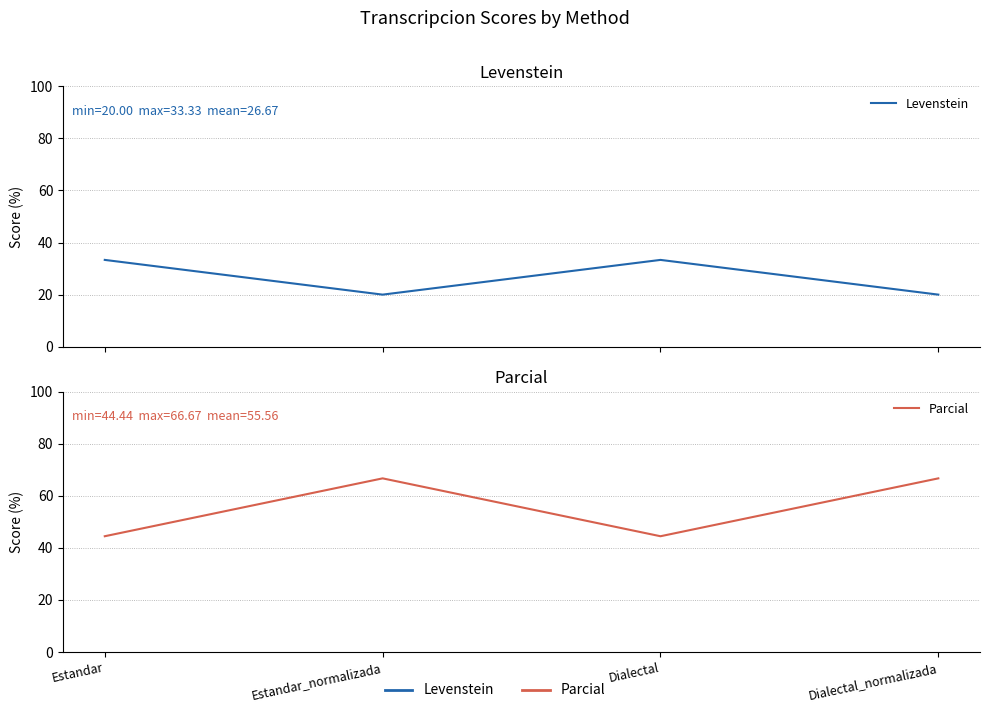

Reading left to right, list all the values displayed in this chart.

Levenstein: Estandar=33.3	Estandar_normalizada=20.0	Dialectal=33.3	Dialectal_normalizada=20.0
Parcial: Estandar=44.4	Estandar_normalizada=66.7	Dialectal=44.4	Dialectal_normalizada=66.7